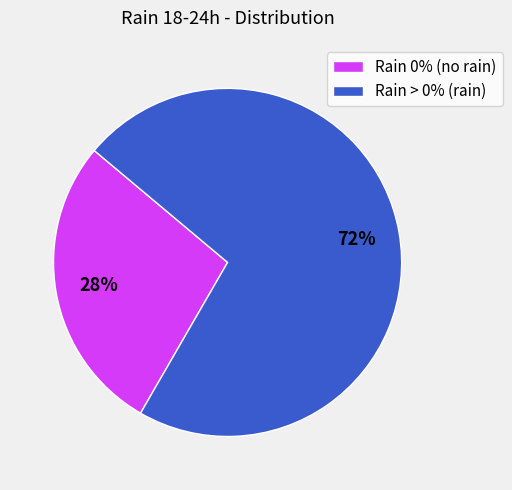

Between Rain 0% (no rain) and Rain > 0% (rain), which is larger?

Rain > 0% (rain)